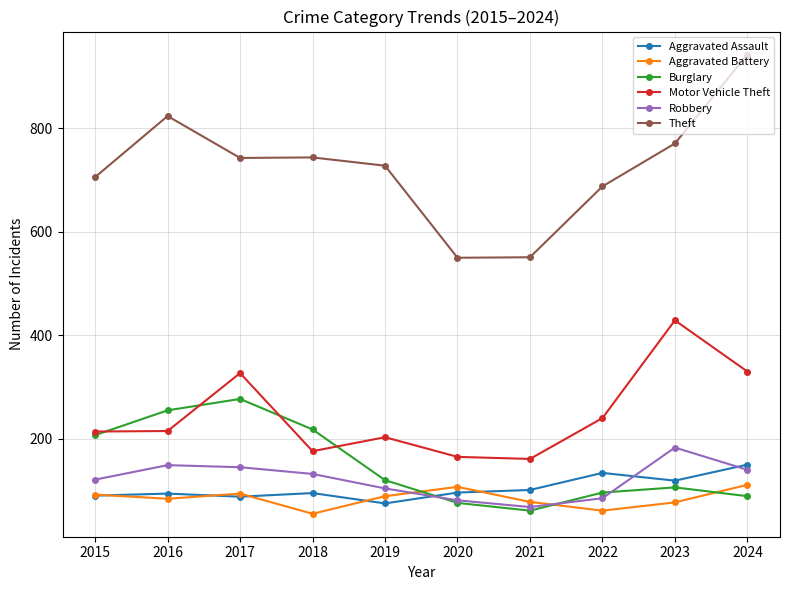

At which category does Motor Vehicle Theft reach its first local peak?

2017